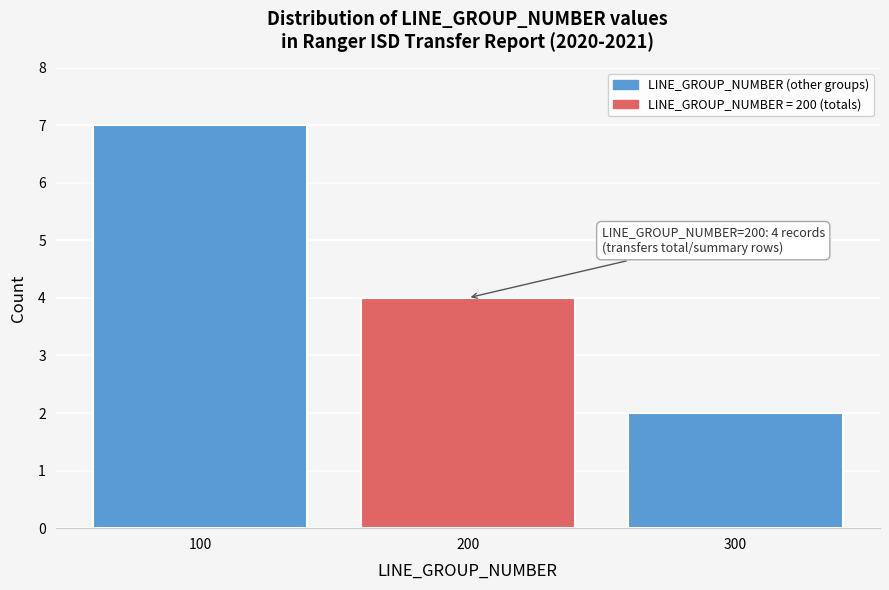

Which range on the x-axis has the tallest bar?

50 to 150